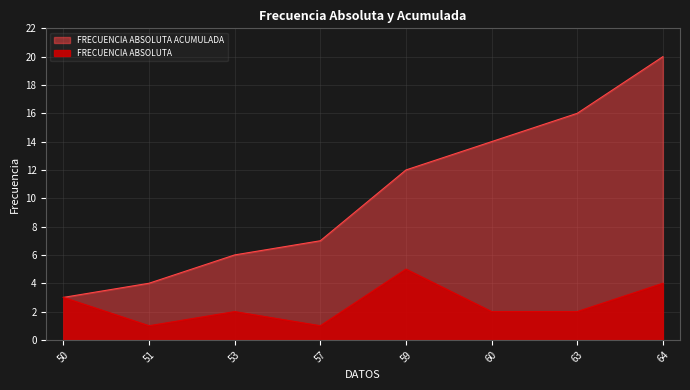

What are all the series names shown in the legend?

FRECUENCIA ABSOLUTA, FRECUENCIA ABSOLUTA ACUMULADA